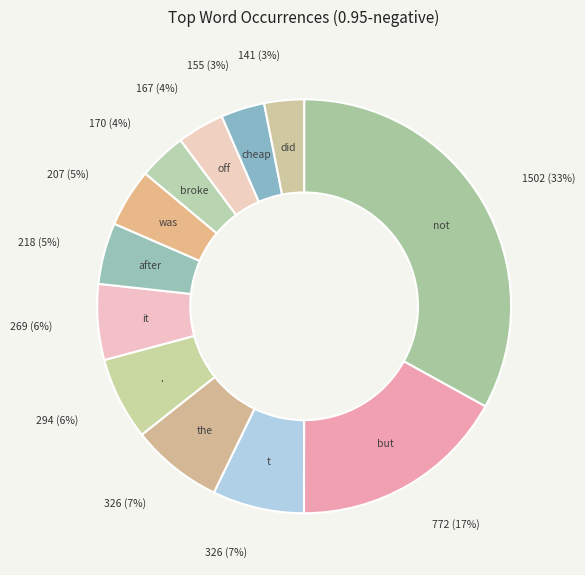

What is the largest slice in the pie chart?

not